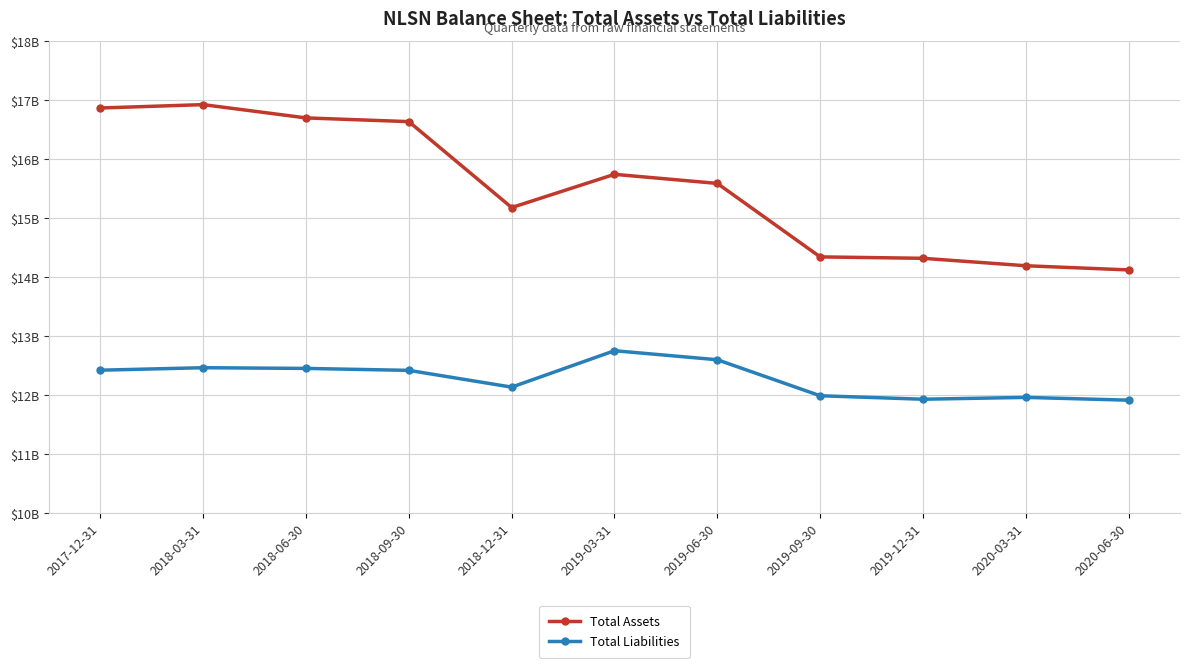

Where is Total Liabilities nearest to the value 12334000000?

2018-09-30